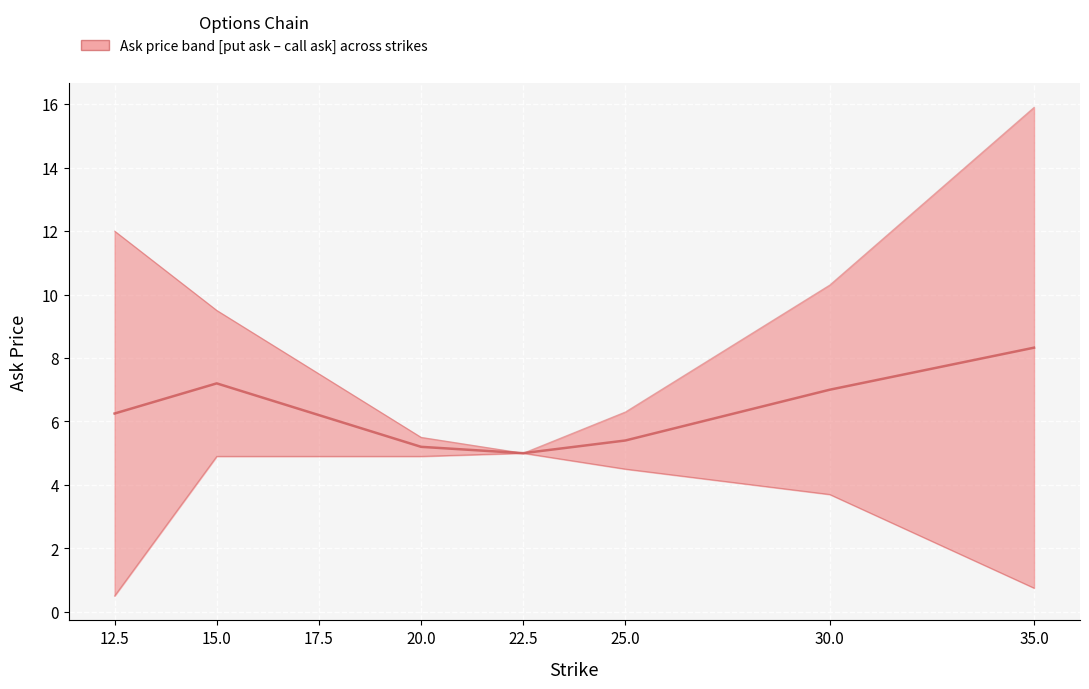

List the series in order of their peak value, lowest first.

Median ask (call+put)/2, Call ask (upper bound), Put ask (lower bound)